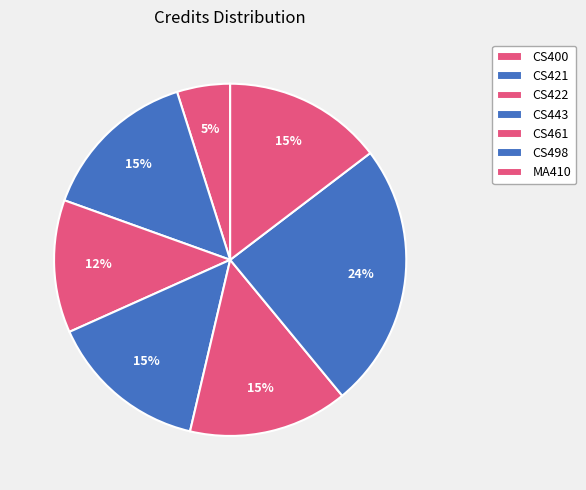

Between CS421 and CS422, which is larger?

CS421